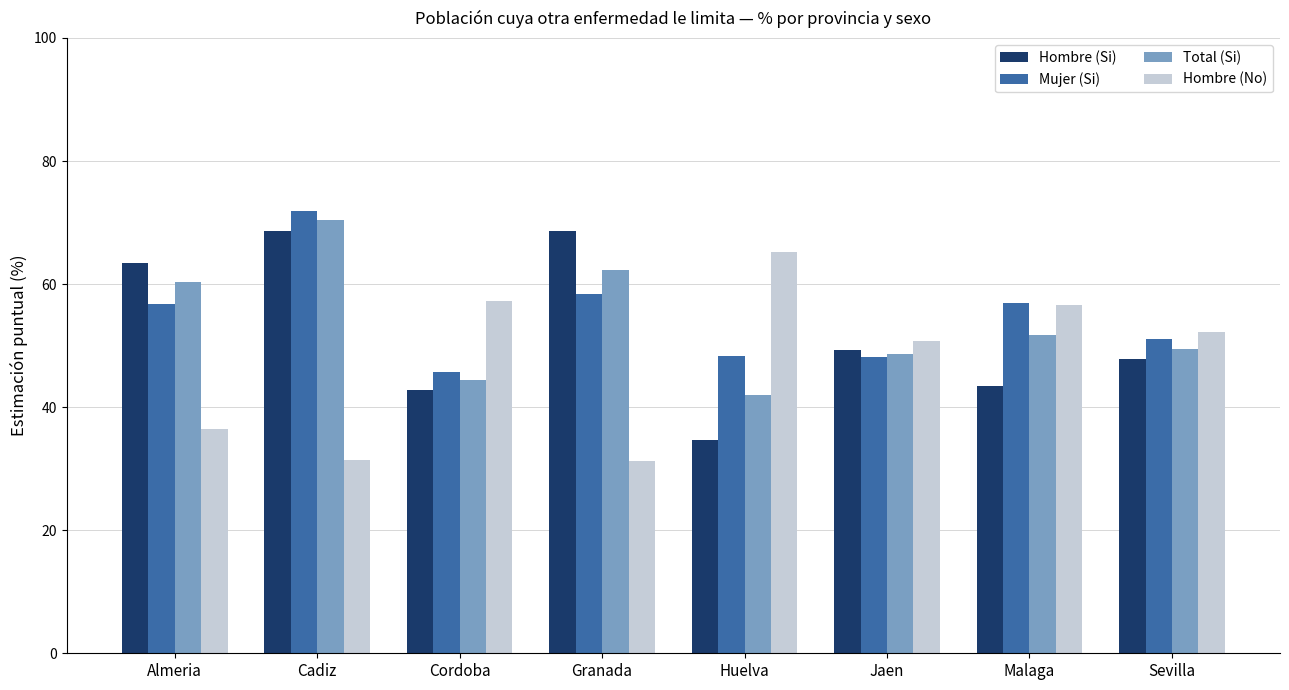

Is the value of Mujer (Si) at Granada greater than the value of Hombre (Si) at Cordoba?

Yes